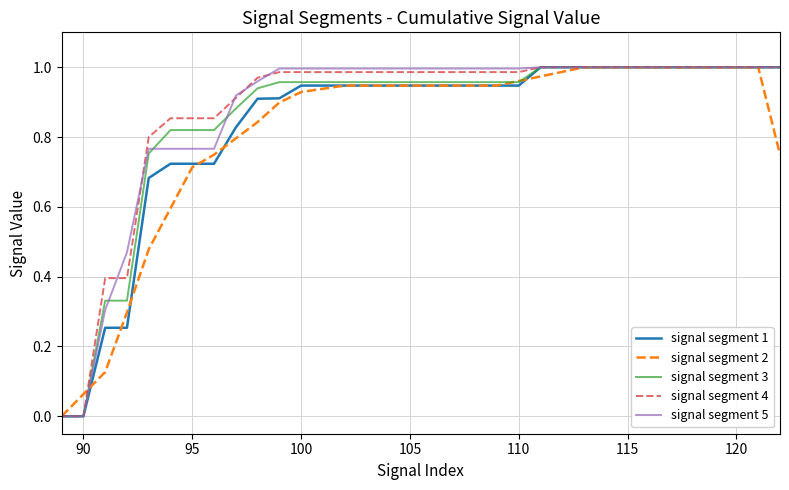

The value of signal segment 1 at 90 is 0.0. True or false?

True